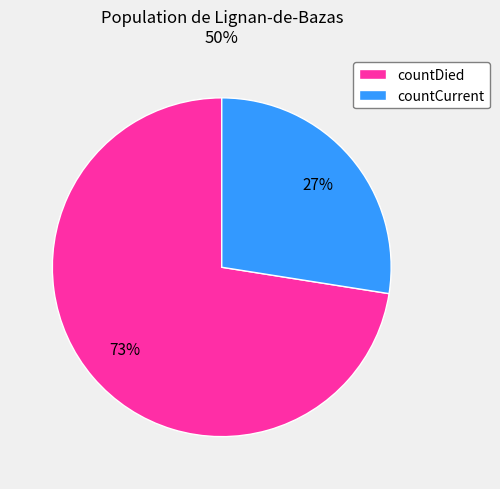

The countDied slice represents 73% of the pie. True or false?

True